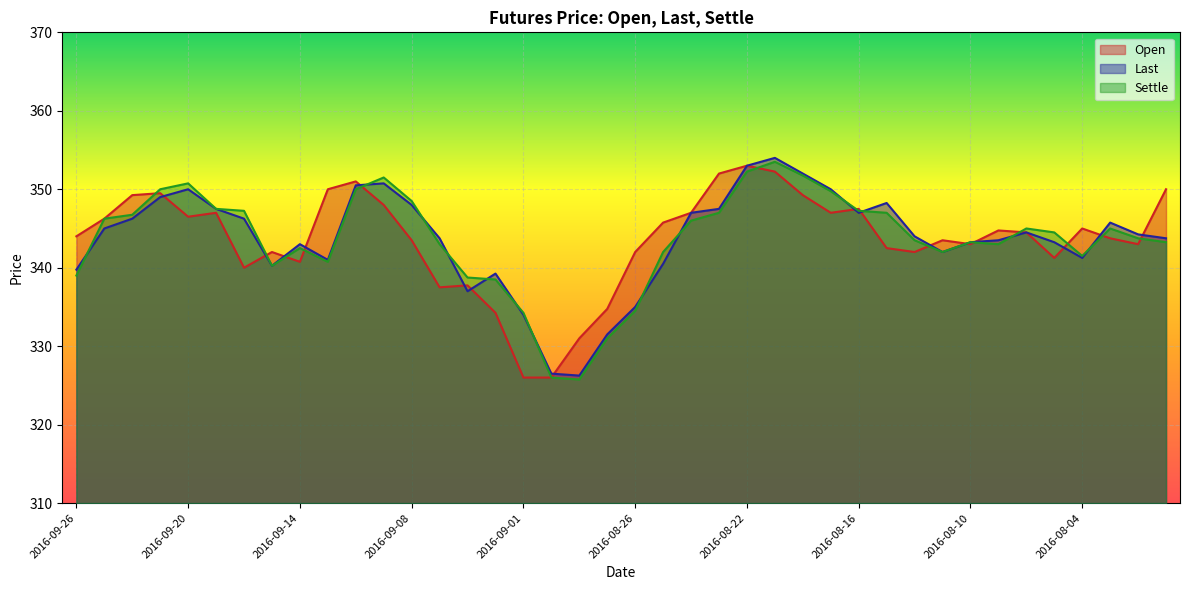

Between 2016-09-02 and 2016-08-12, which series saw the biggest shift?

Open